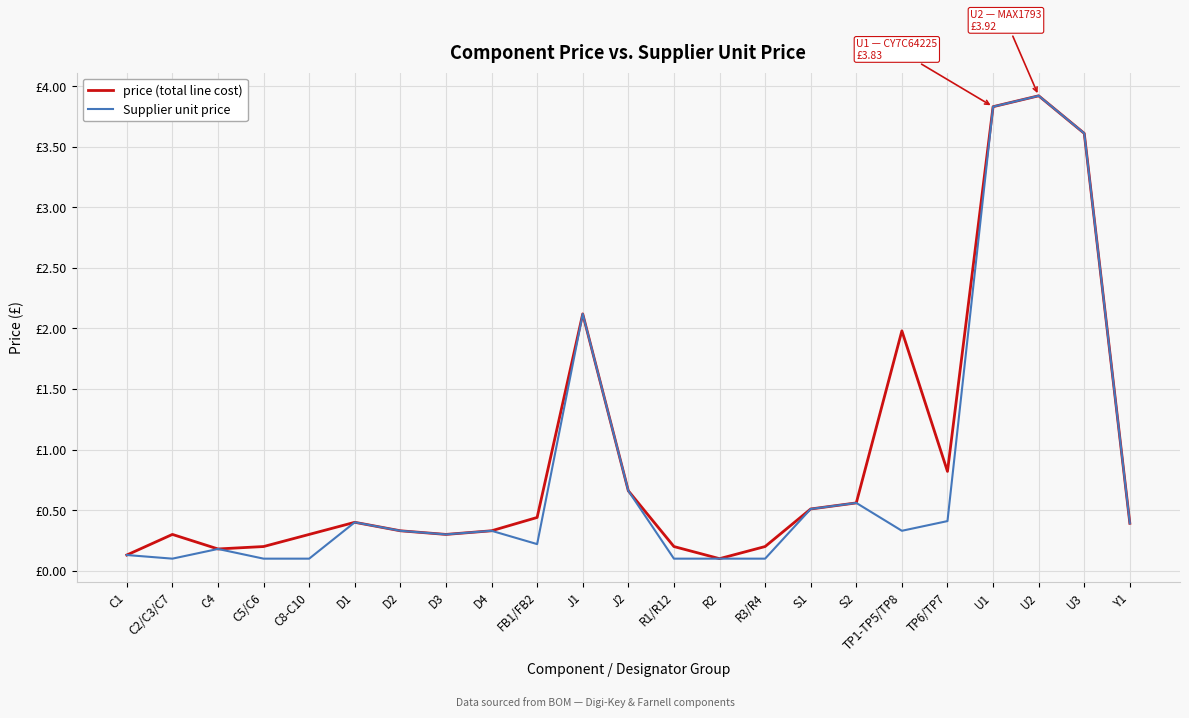

True or false: price (total line cost) has more than 1 points higher than both neighbors.

True